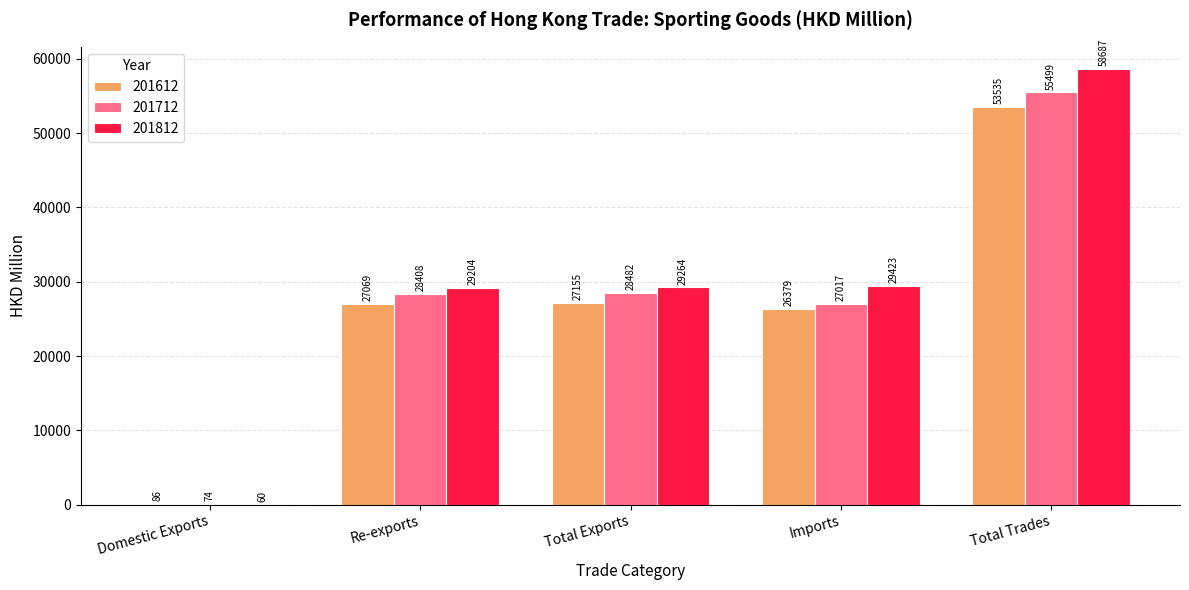

How many groups of bars are there?

5